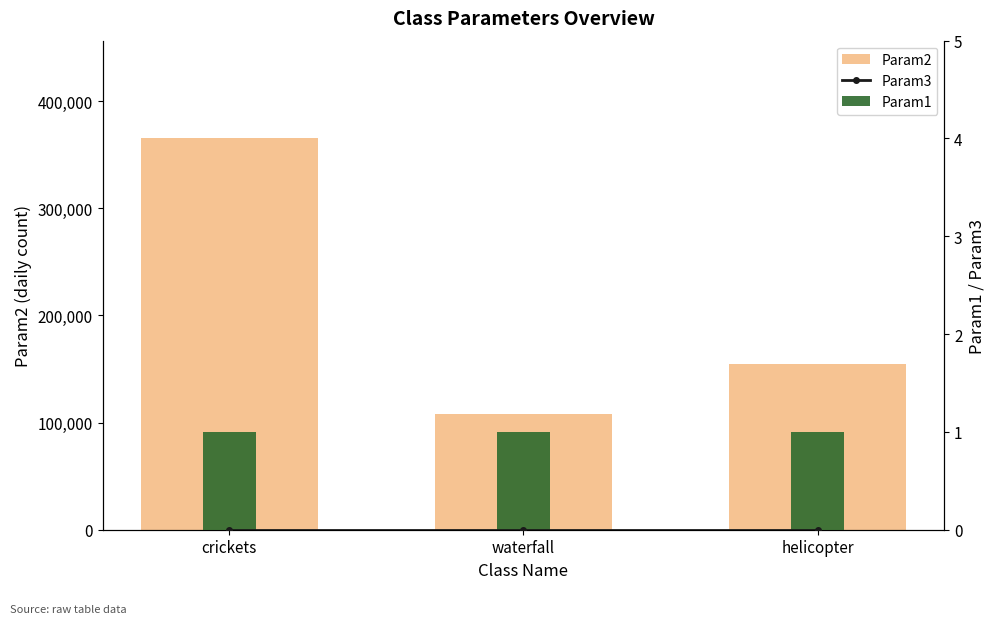

The value of Param1 at waterfall is 0. True or false?

False